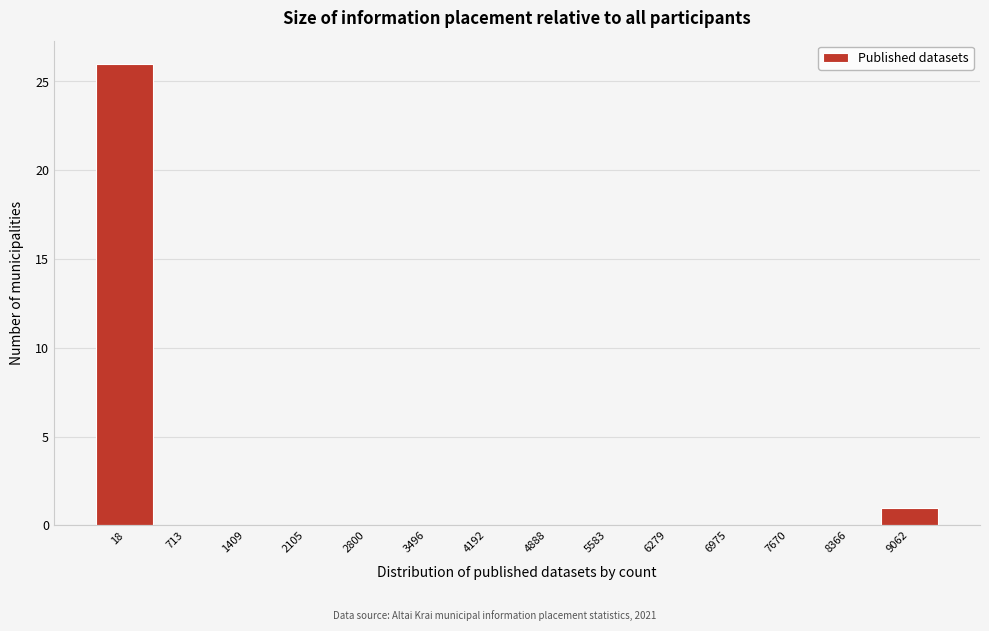

Reading right to left, extract all data points from this chart.

9062=1	8366=0	7670=0	6975=0	6279=0	5583=0	4888=0	4192=0	3496=0	2800=0	2105=0	1409=0	713=0	18=26